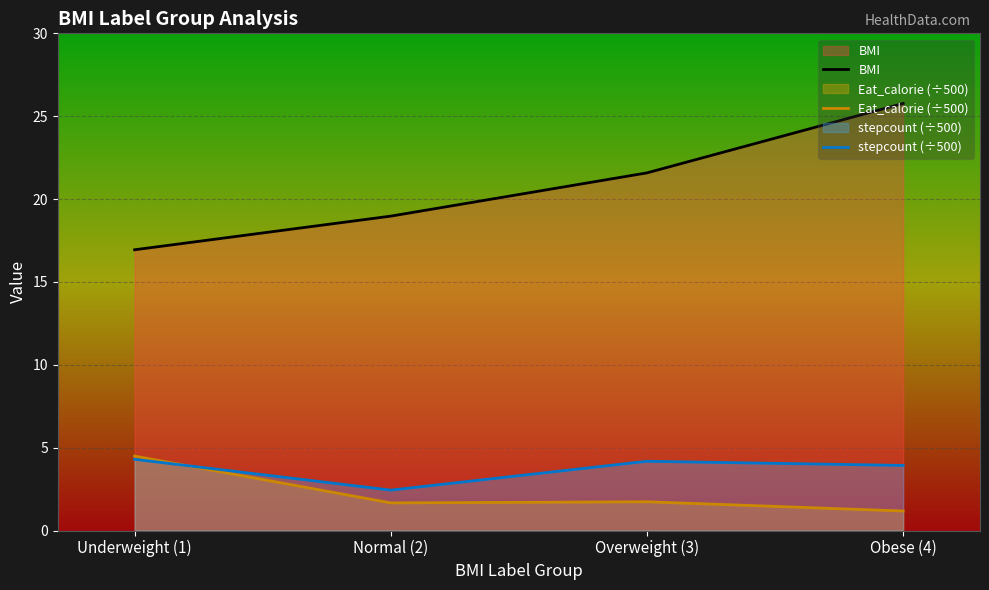

What is the sum of the BMI values at Obese (4) and Overweight (3)?

47.3